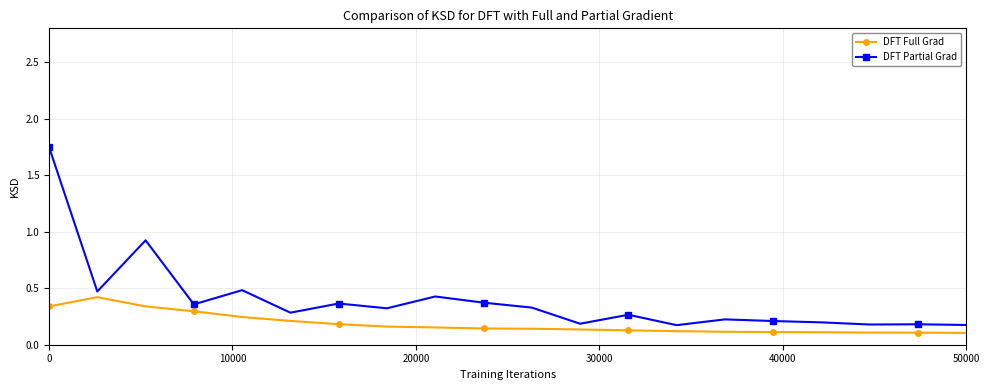

List the series in order of their peak value, highest first.

DFT Partial Grad, DFT Full Grad